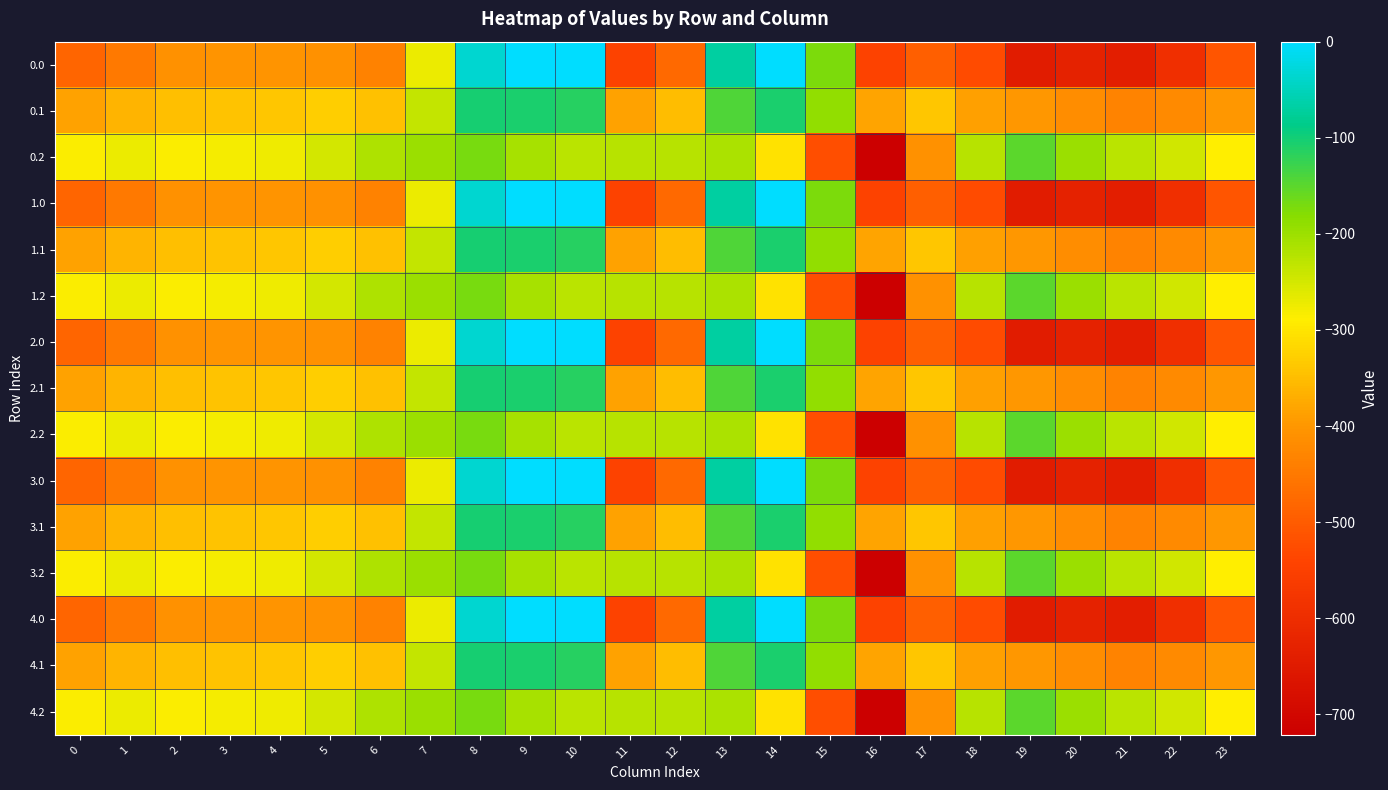

How many distinct data groups are displayed?

15